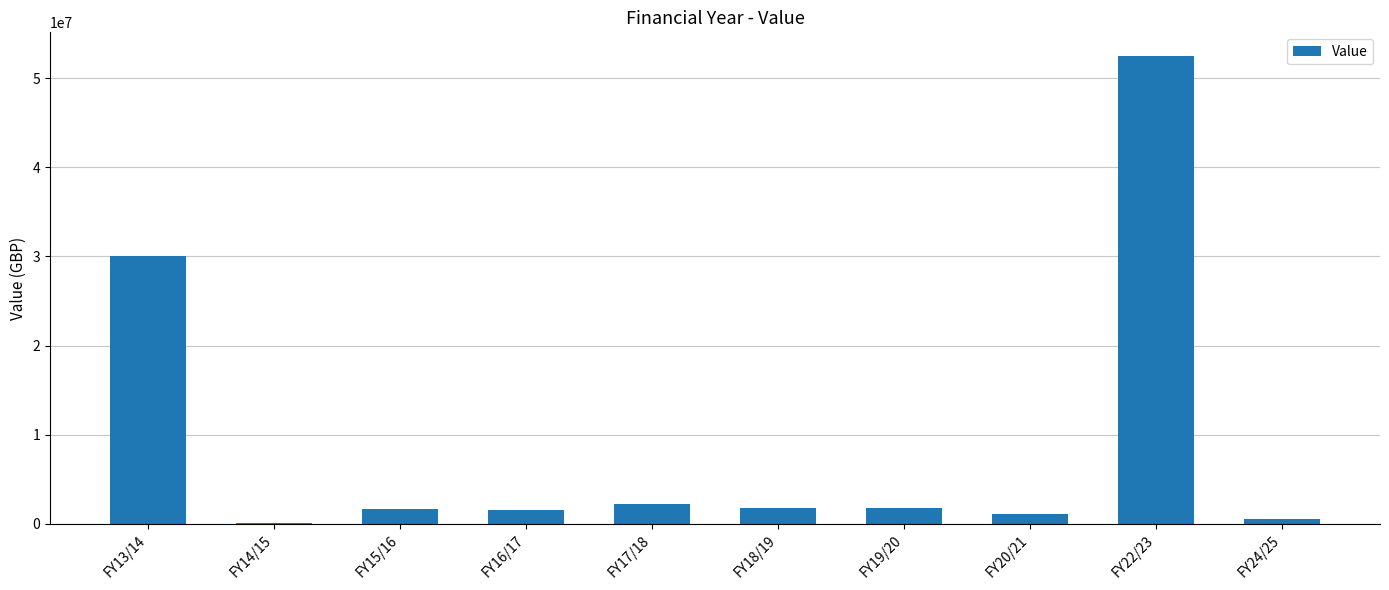

Approximately how many times larger is the value at FY22/23 compared to FY17/18?

23.4